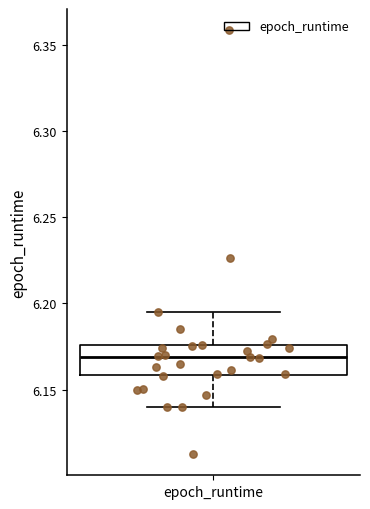

Where is the lower edge of the box for epoch_runtime on the y-axis? The values are not printed on the chart, so give them approximately, as read against the axis.

6.160